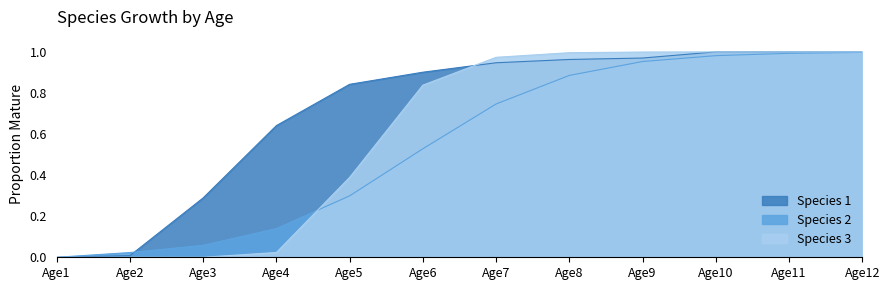

At which category is the sum across all series the highest?

Age12